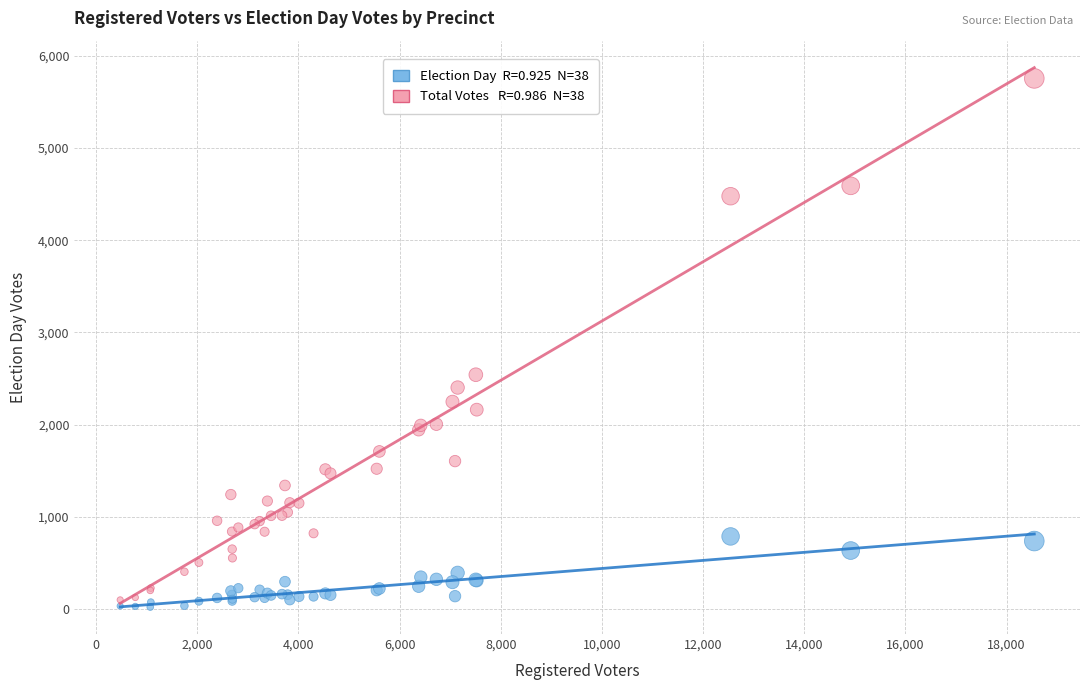

Across all series, what Y value is closest to 2888?

2541